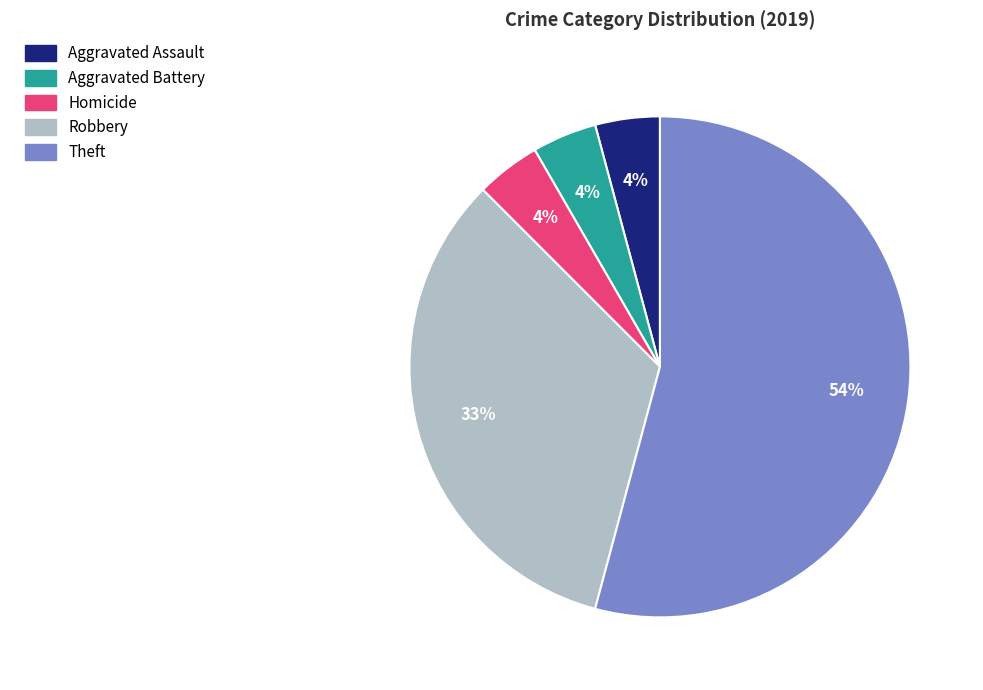

Is there any slice that represents more than half of the pie?

Yes